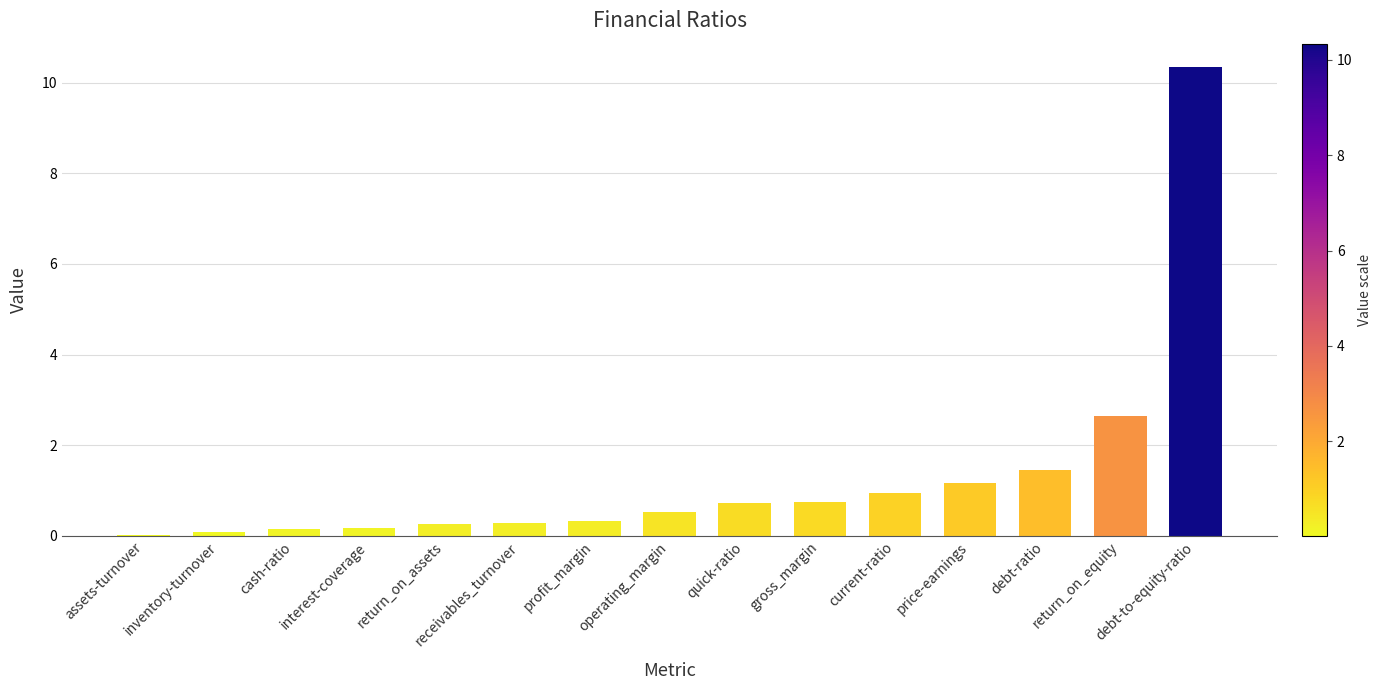

What is the change in value from profit_margin to current-ratio?

+0.6